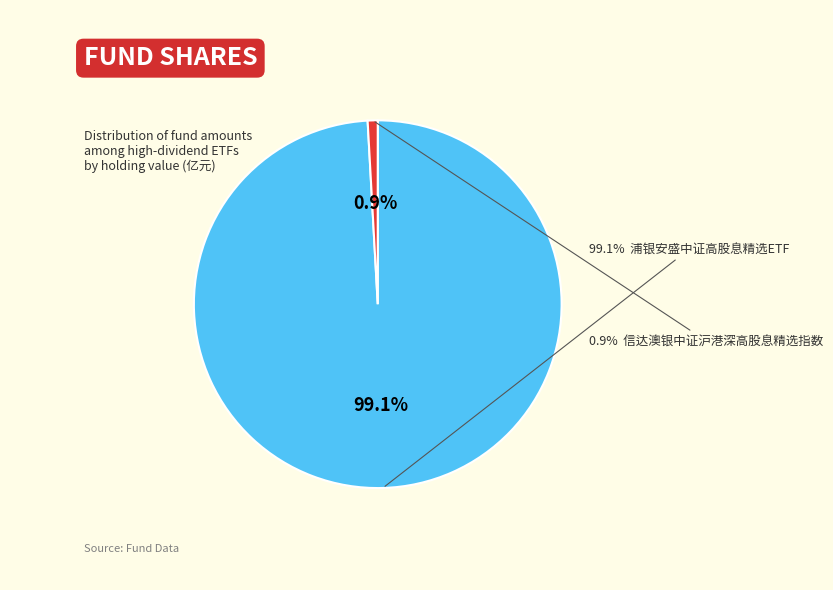

What percentage is the 信达澳银中证沪港深高股息精选指数 slice, to the nearest percent?

1%